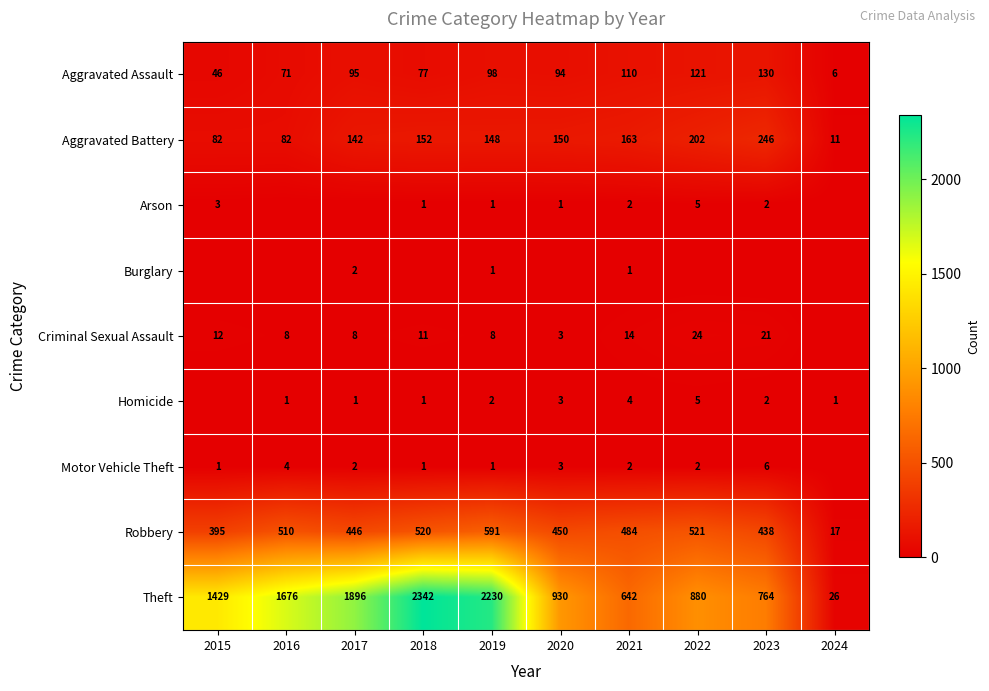

What is the difference between the Theft values at 2016 and 2015?

247